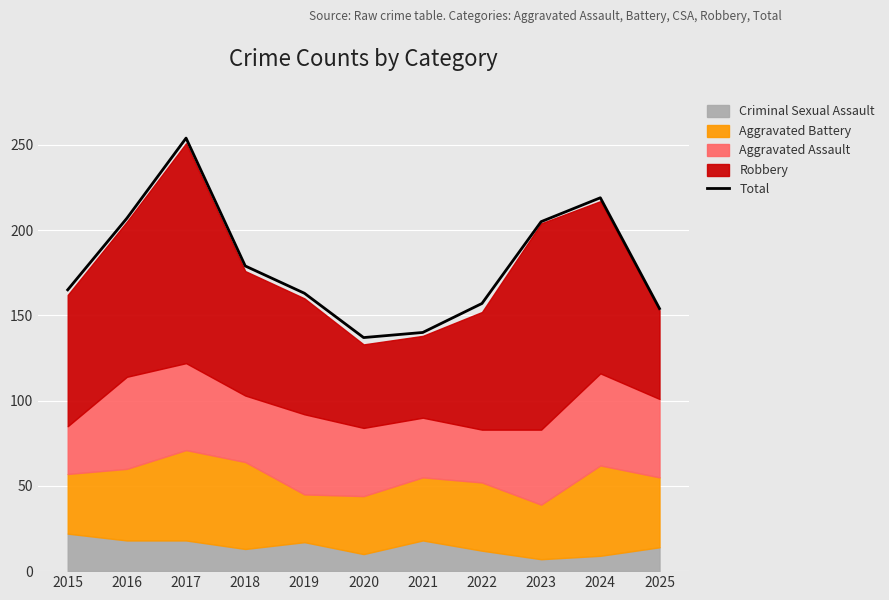

How many categories are shown in the chart?

11